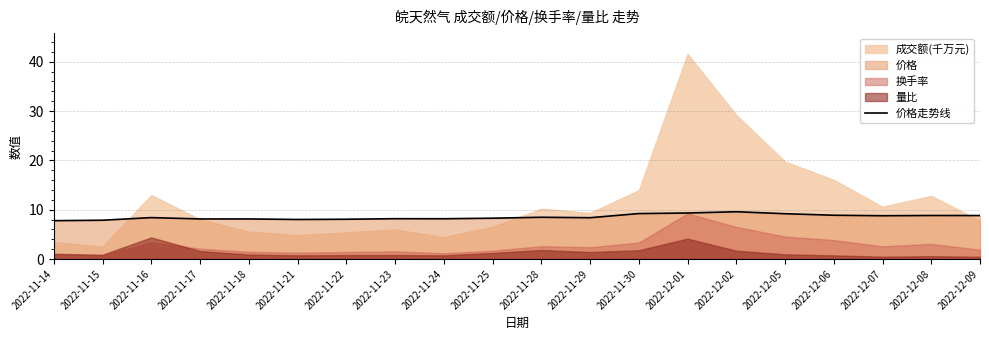

What is the label of the 19th point from the left?

2022-12-08